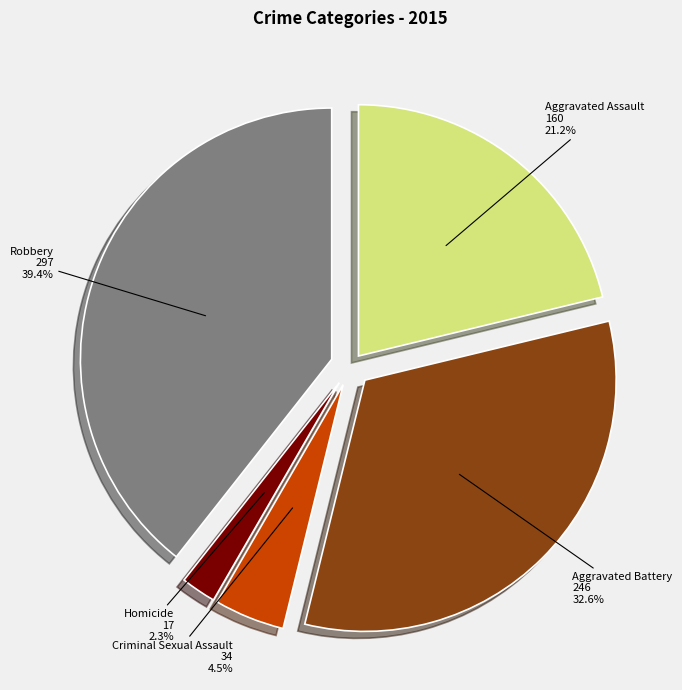

Which category has the biggest portion of the pie?

Robbery